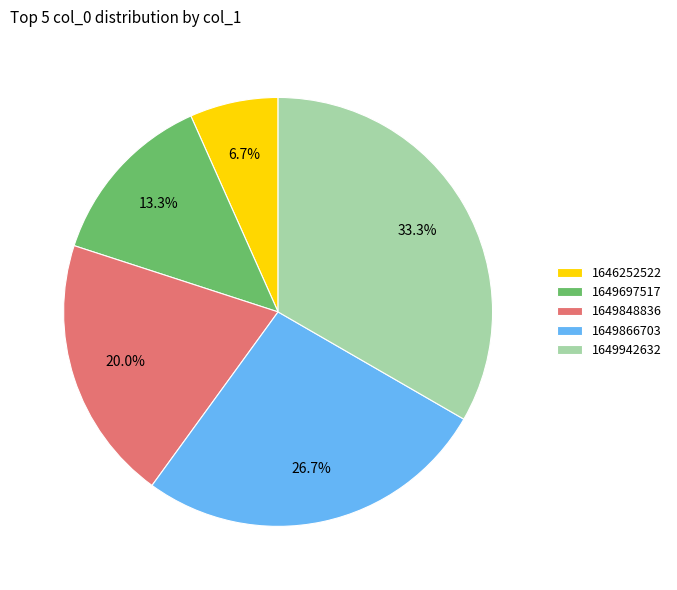

How many segments does this pie chart have?

5